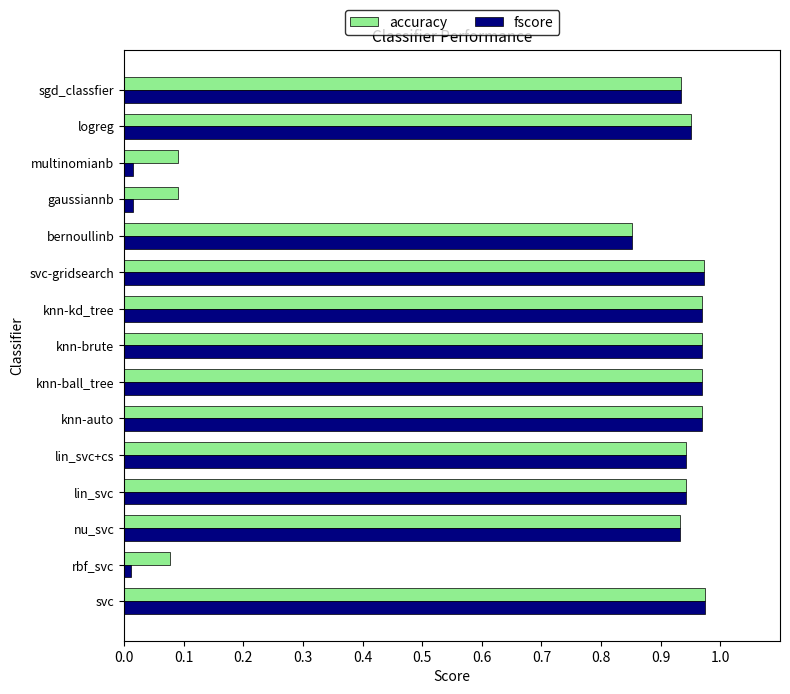

At gaussiannb, list the series in order from largest to smallest.

accuracy, fscore